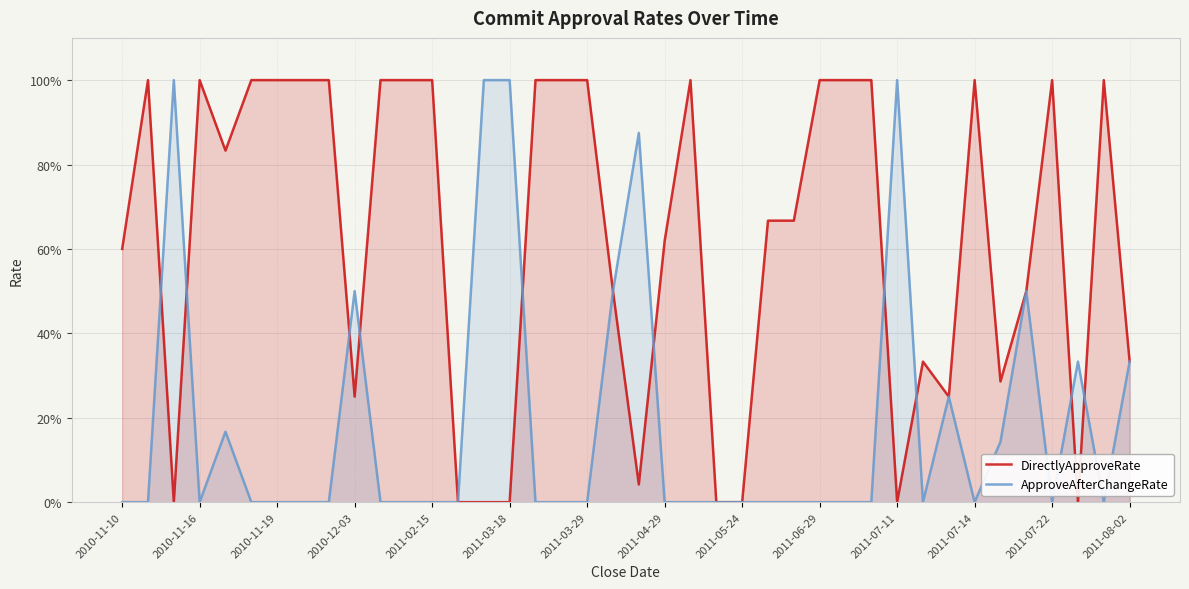

At 2011-04-29, list the series in order from largest to smallest.

DirectlyApproveRate, ApproveAfterChangeRate